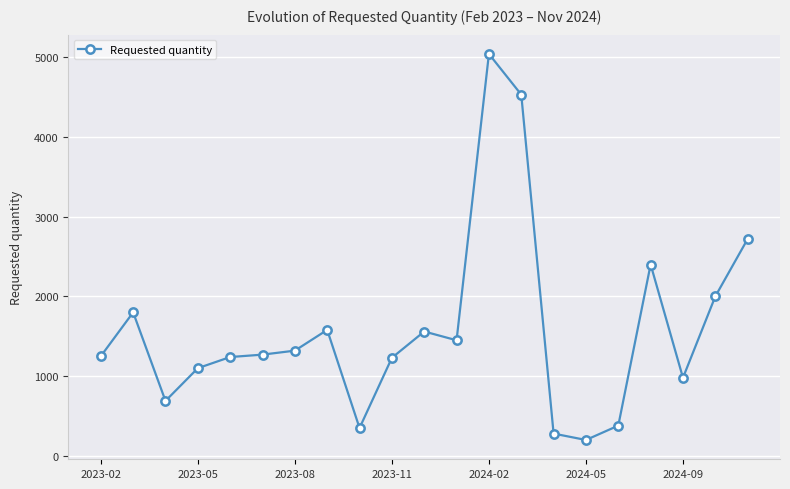

True or false: there are more than 1 points higher than both neighbors.

True